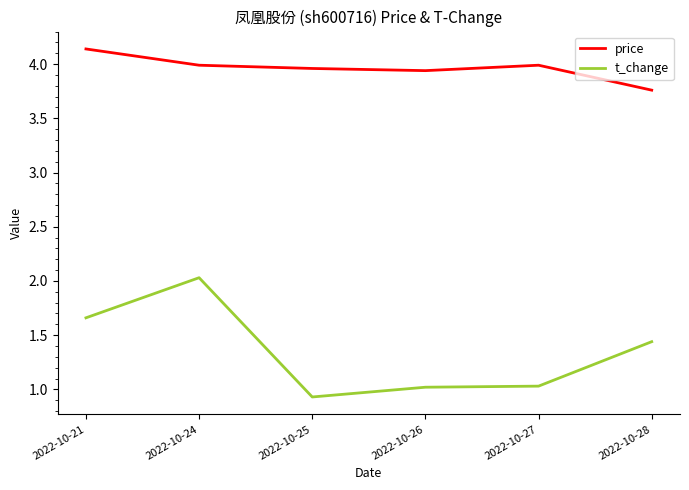

At which label does t_change first exceed 1?

2022-10-21